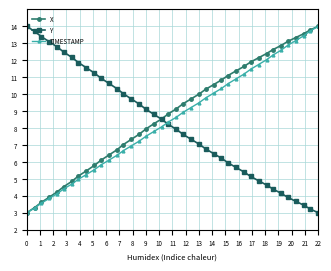

Reading left to right, transcribe all the data shown in this chart.

X: 3.0	3.3	3.6	3.9	4.2	4.5	4.8	5.2	5.5	5.8	6.1	6.4	6.7	7.0	7.3	7.6	7.9	8.3	8.5	8.8	9.1	9.4	9.7	10.0	10.3	10.6	10.8	11.1	11.4	11.6	11.9	12.1	12.4	12.6	12.9	13.1	13.3	13.6	13.8	14.0
Y: 14.0	13.7	13.4	13.1	12.8	12.5	12.2	11.9	11.6	11.2	10.9	10.6	10.3	10.0	9.7	9.4	9.1	8.8	8.5	8.2	7.9	7.6	7.3	7.1	6.8	6.5	6.2	5.9	5.7	5.4	5.1	4.9	4.6	4.4	4.1	3.9	3.7	3.5	3.2	3.0
TIMESTAMP: 3.0	3.3	3.6	3.8	4.1	4.4	4.7	5.0	5.3	5.5	5.8	6.1	6.4	6.7	6.9	7.2	7.5	7.8	8.1	8.4	8.6	8.9	9.2	9.5	9.8	10.1	10.3	10.6	10.9	11.2	11.5	11.7	12.0	12.3	12.6	12.9	13.2	13.4	13.7	14.0